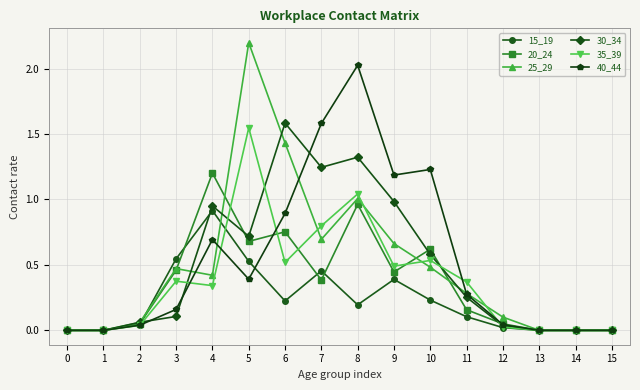

True or false: 20_24 has a value of 0.3 at 11.

False